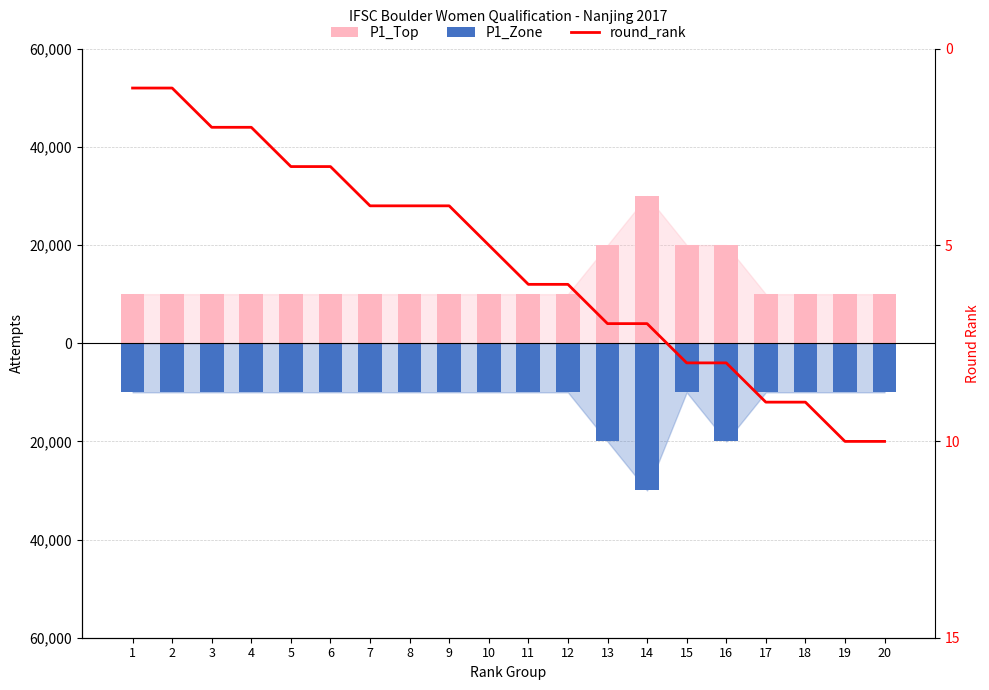

What is the difference between the maximum and second lowest values in the P1_Zone series?

10000